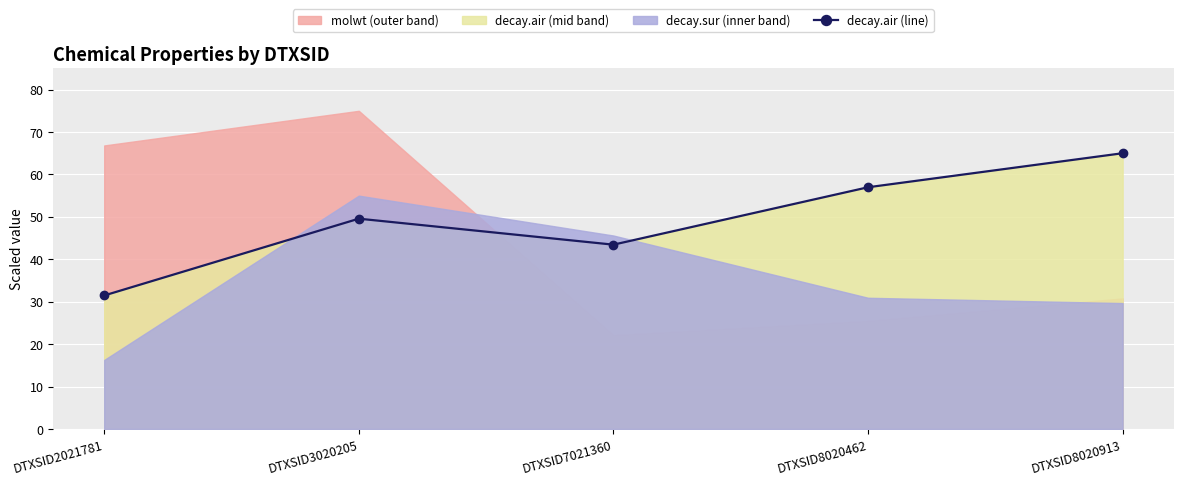

Count the number of categories in the chart.

5